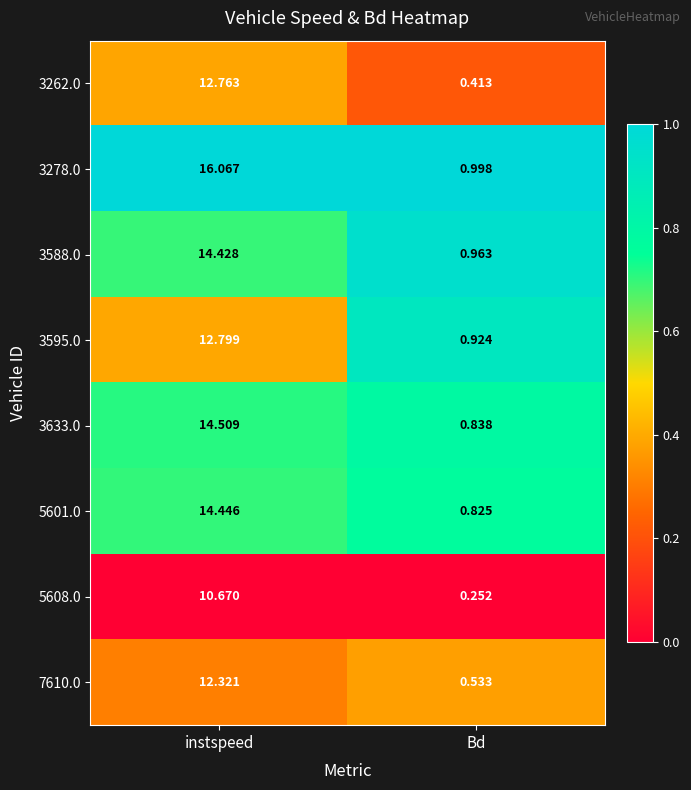

At which category does the chart reach its minimum across all series?

Bd